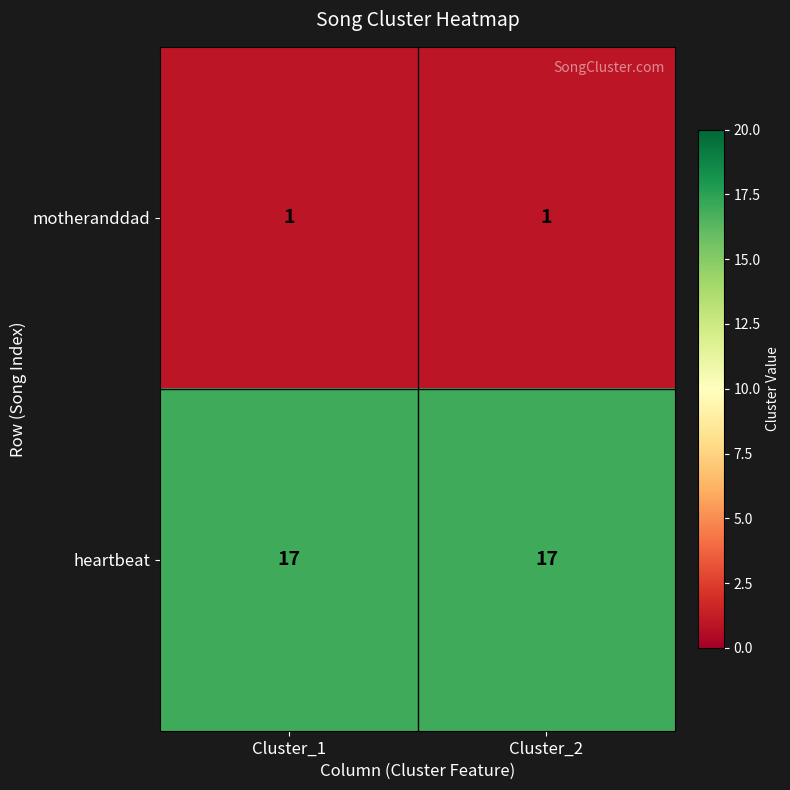

What is the spread (max minus min) of values at Cluster_1?

16